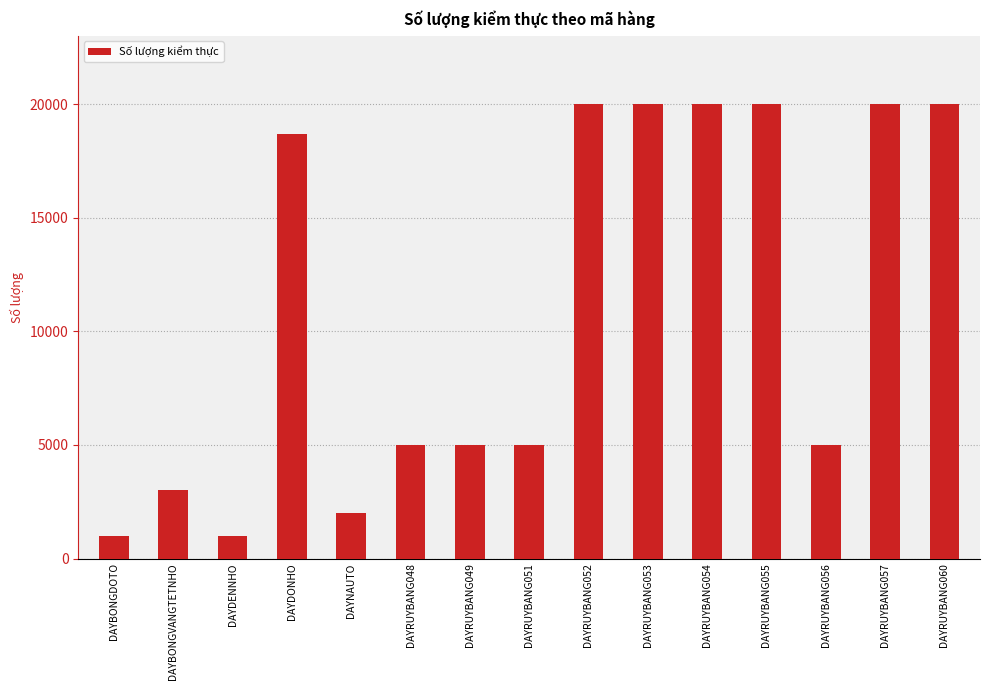

How many bars are there in total?

15